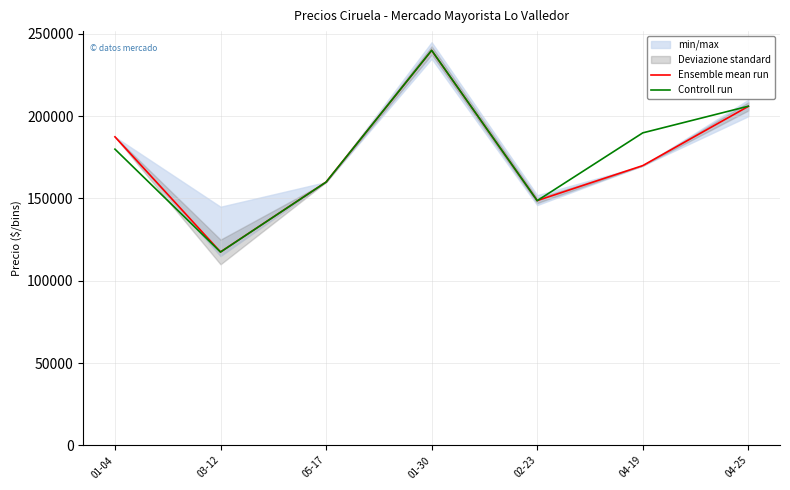

Is it true that Controll run equals 148680.0 at 02-23?

True